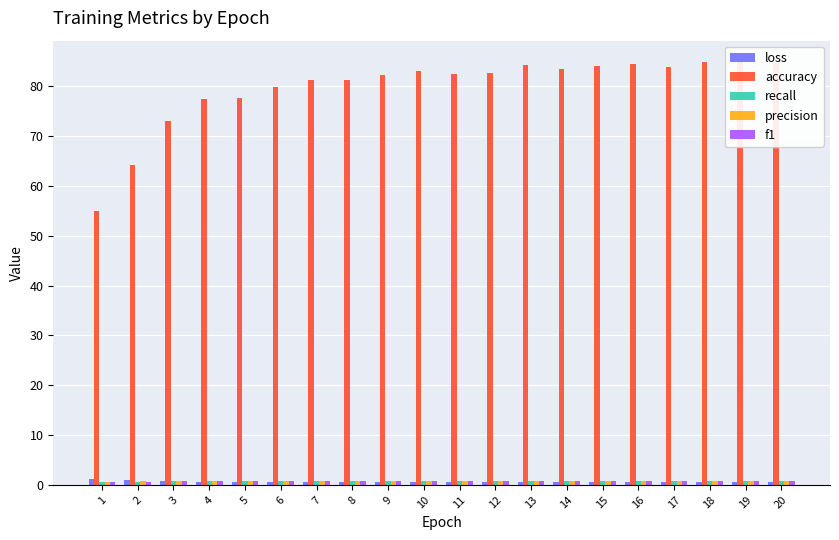

What is the total value across all series at 3?

76.1